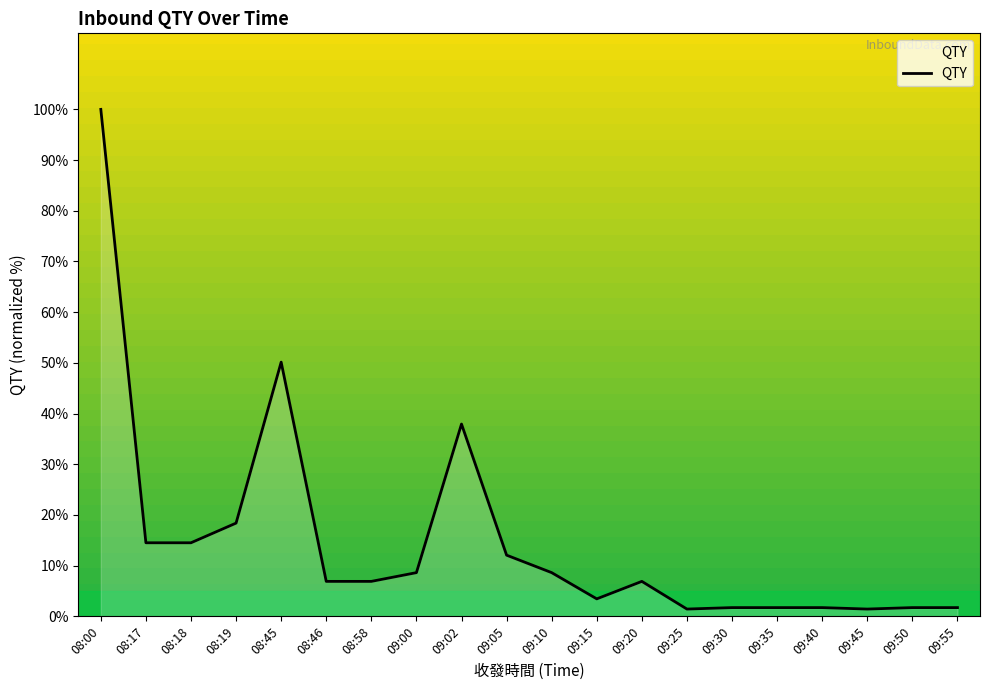

True or false: the data shows 12.1 at 09:05.

True